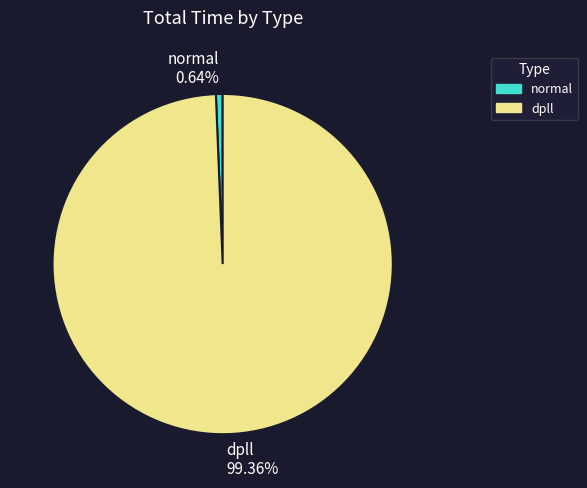

Which has a higher value, normal 0.64% or dpll 99.36%?

dpll 99.36%